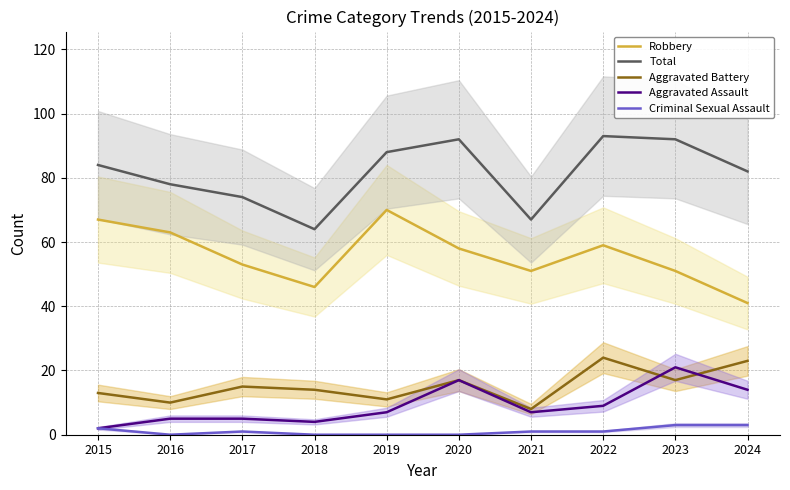

What is the sum of all Total values?

814